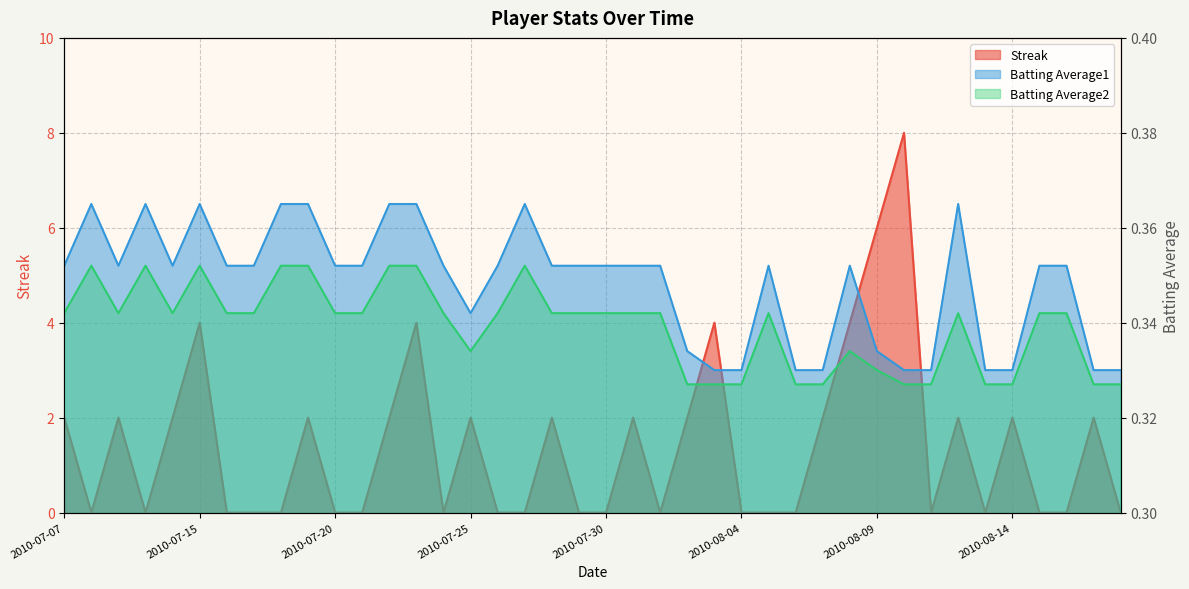

What are all the series names shown in the legend?

Streak, Batting Average1, Batting Average2